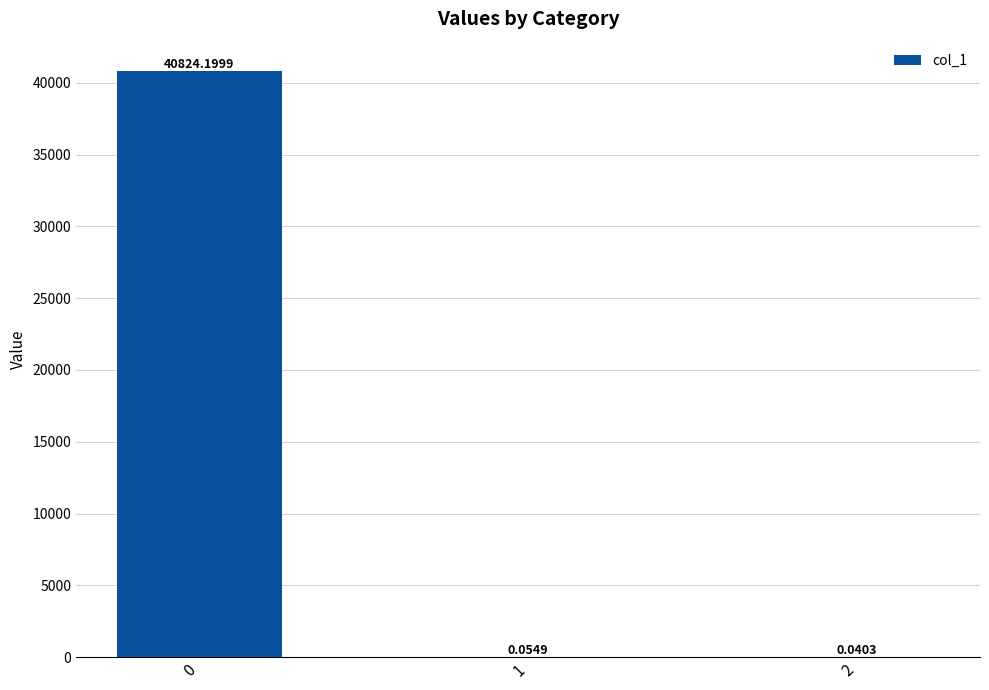

Are the bars horizontal?

No